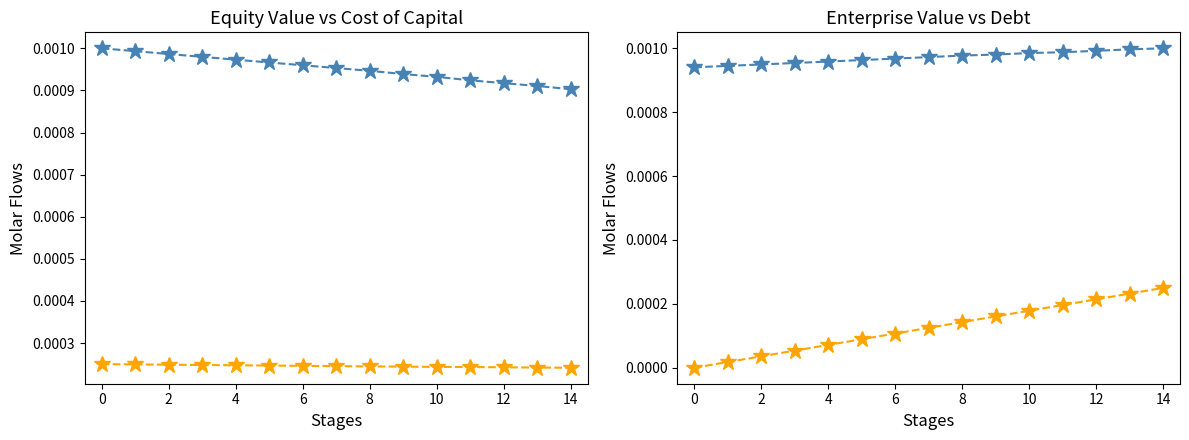

Which has a higher value, 14 or 10?

10